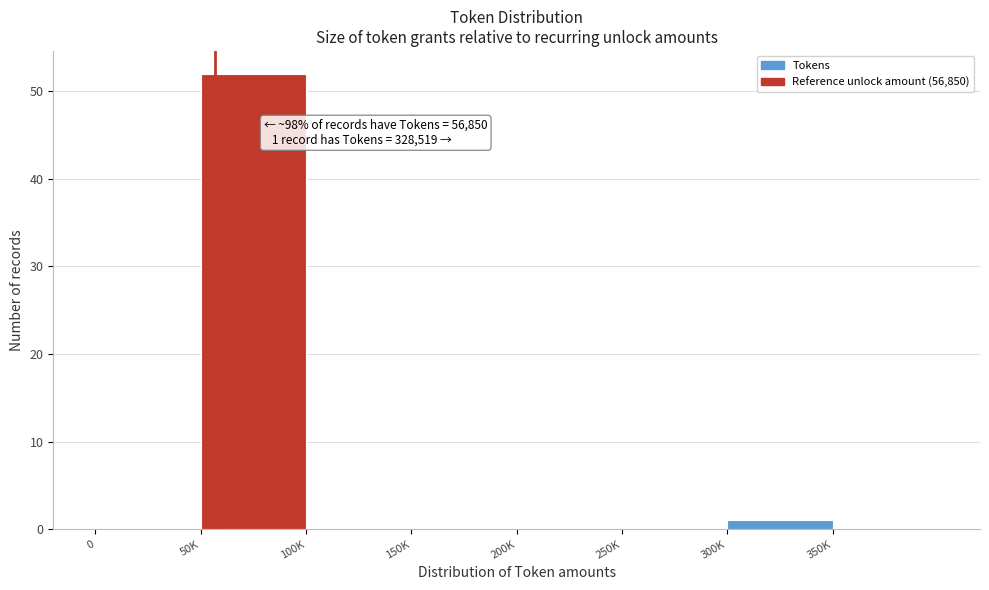

Reading right to left, transcribe all the data shown in this chart.

350K=0	300K=1	250K=0	200K=0	150K=0	100K=0	50K=52	0=0